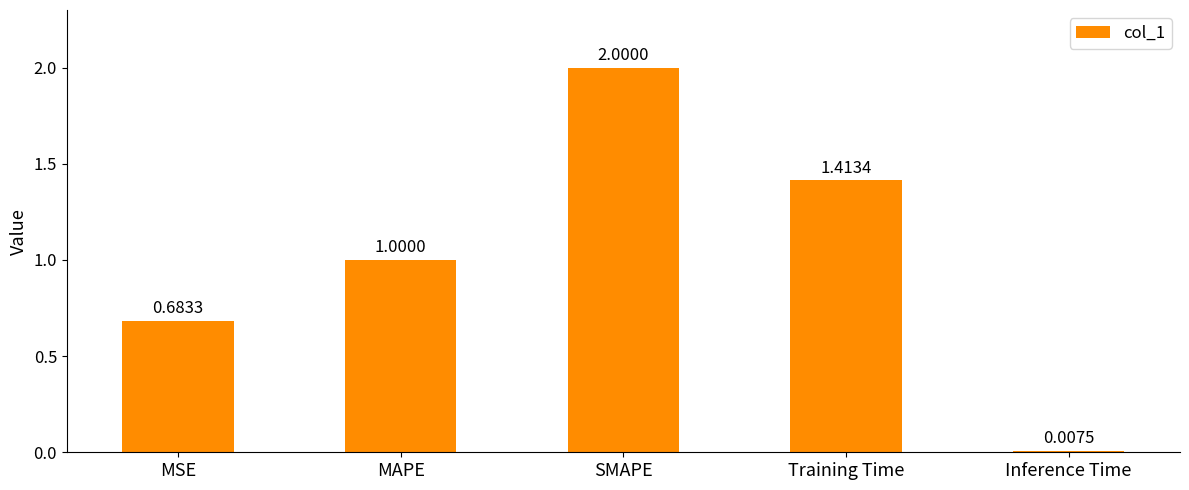

Where is the data nearest to the value 1?

MAPE